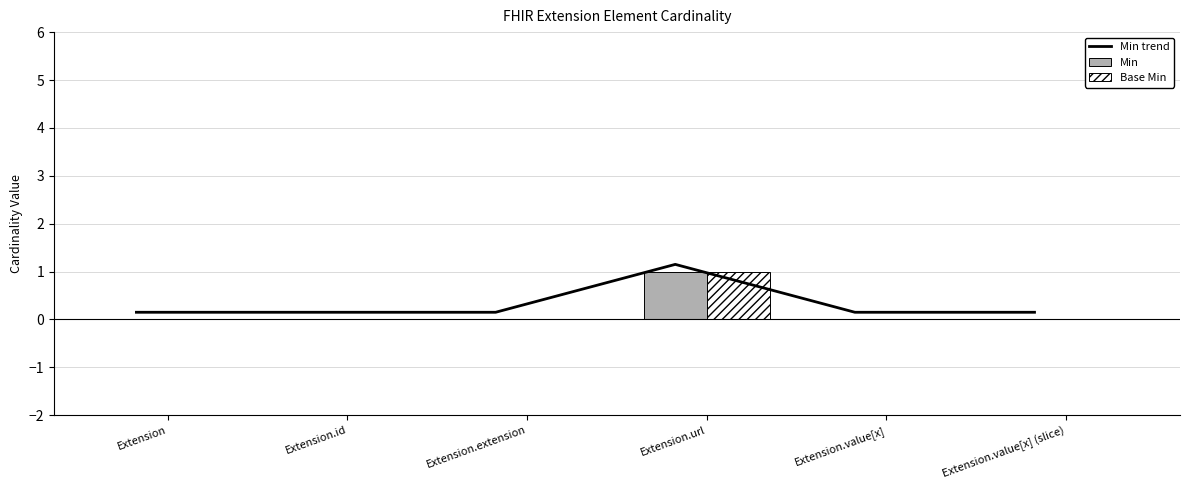

The Min trend series shows 0.1 at Extension. True or false?

True